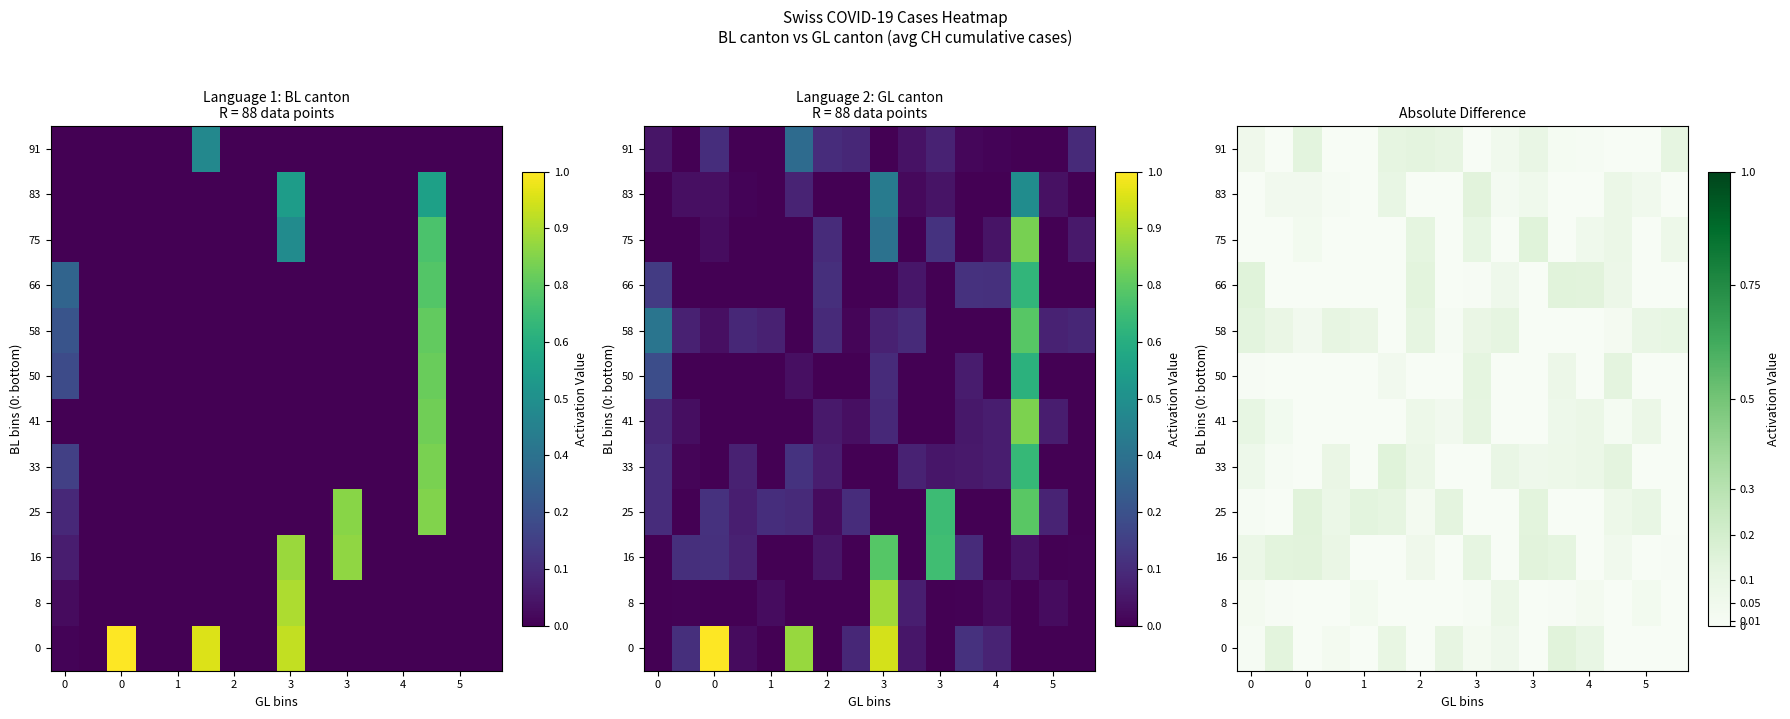

The value of 66 at 0 is 0.1. True or false?

True